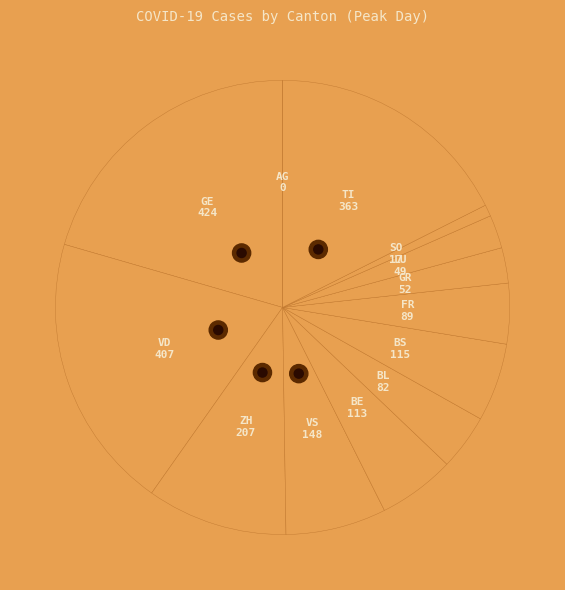

The FR slice represents 4% of the pie. True or false?

True